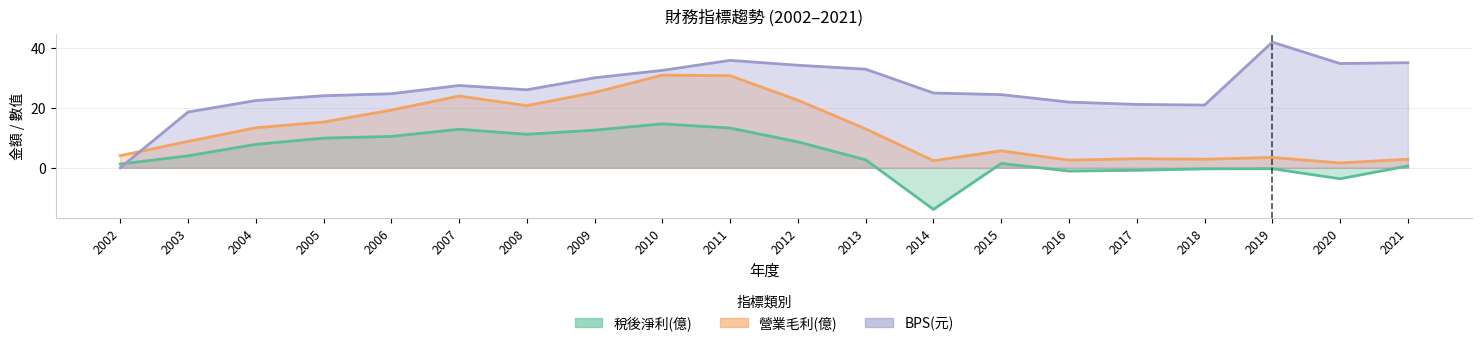

What is the difference between the 營業毛利(億) values at 2016 and 2007?

21.4